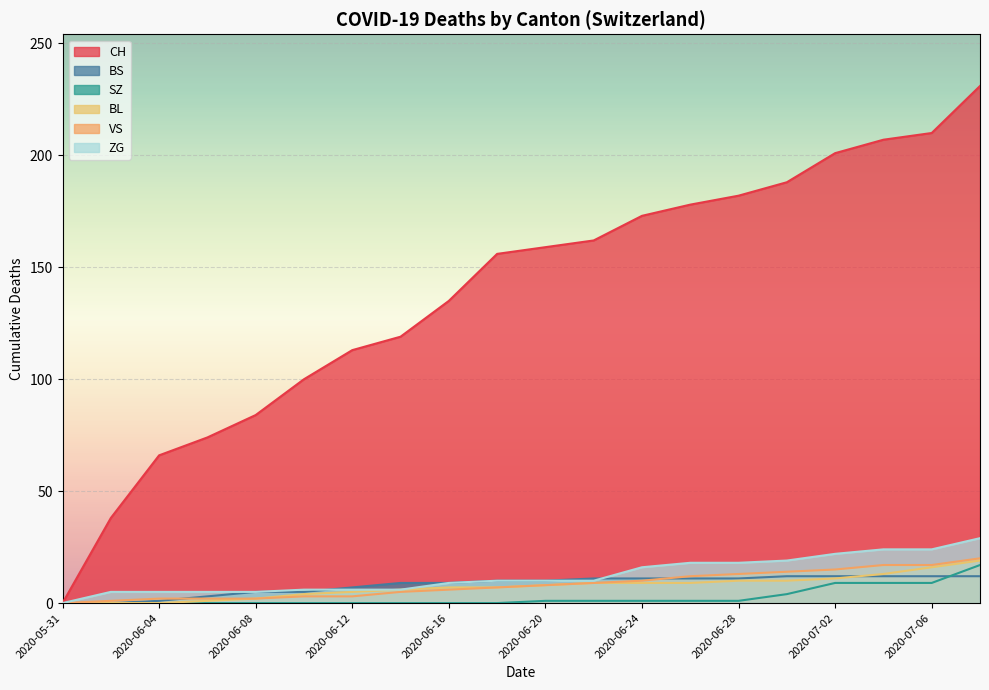

Rank the series by their maximum value, from highest to lowest.

CH, ZG, VS, BL, SZ, BS